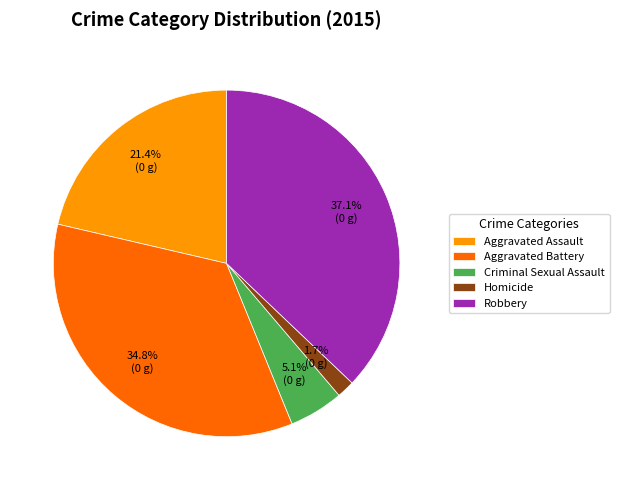

What percentage is NOT represented by Aggravated Assault?

78.6%